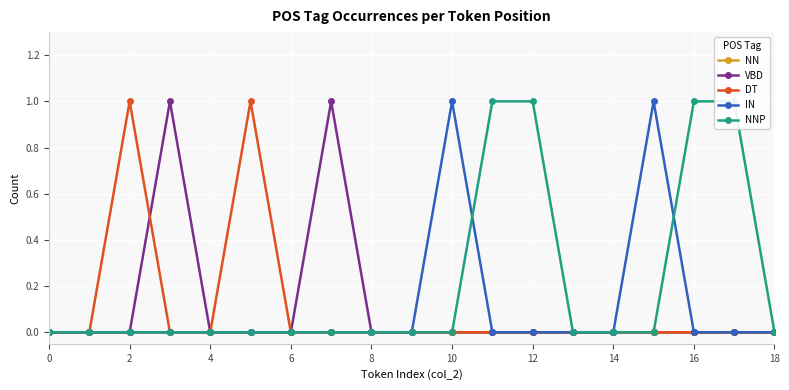

How many lines are shown in the chart?

5